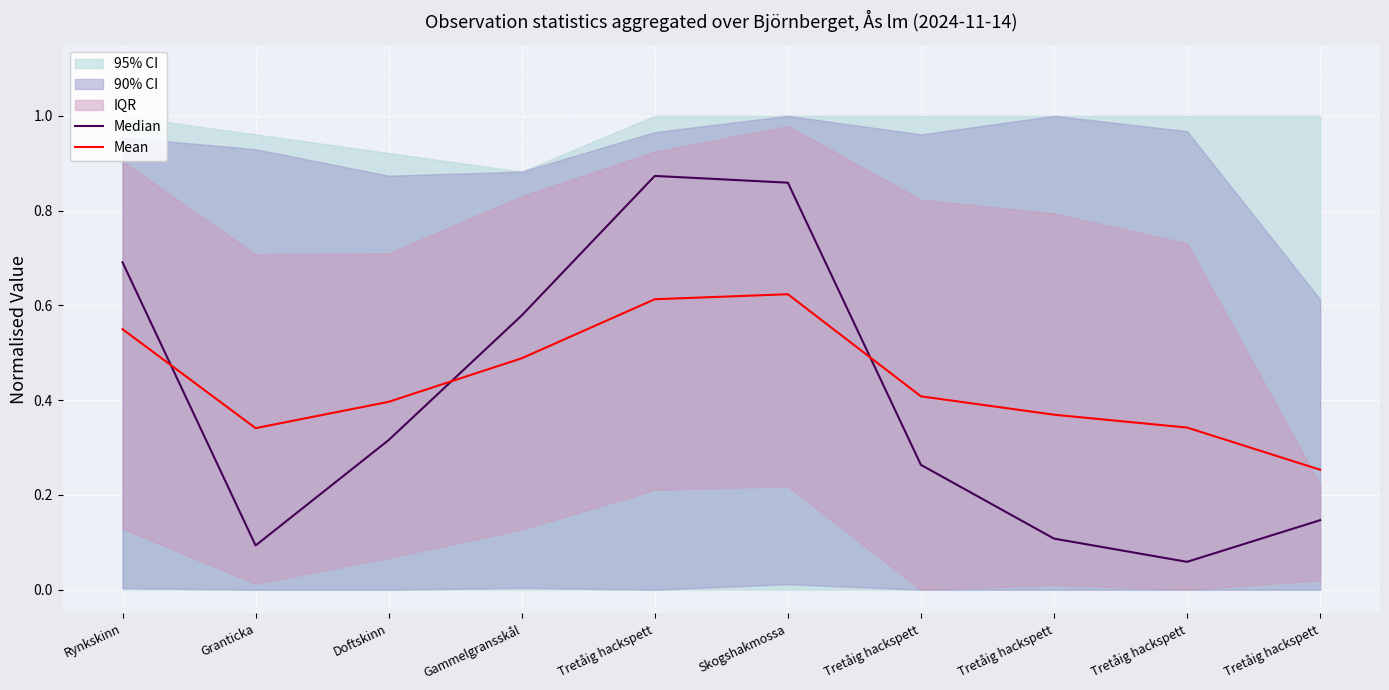

What is the lowest value of the Mean series?

0.3